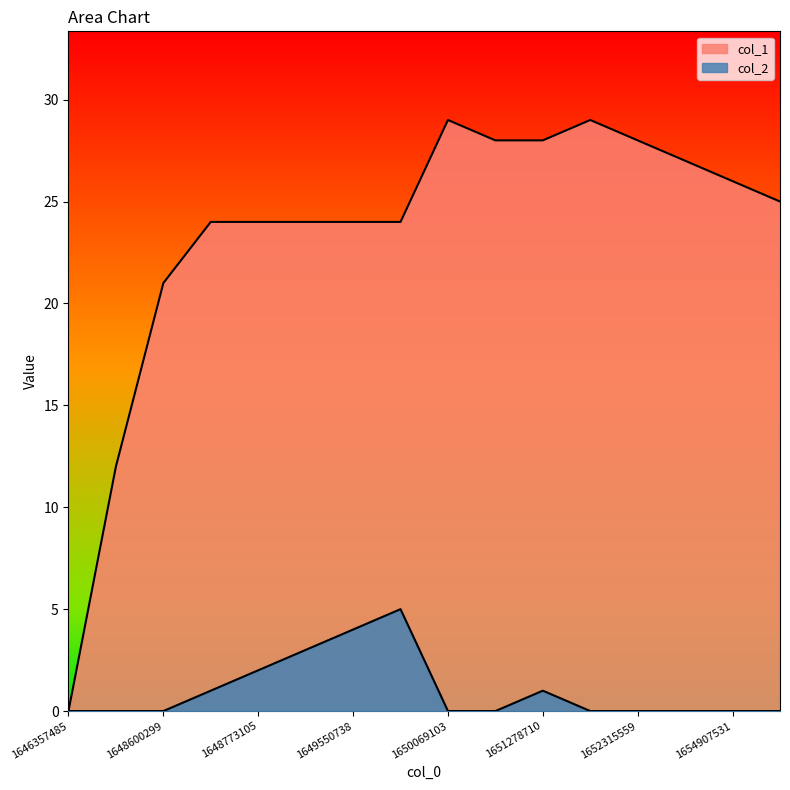

How many series are shown in this chart?

2